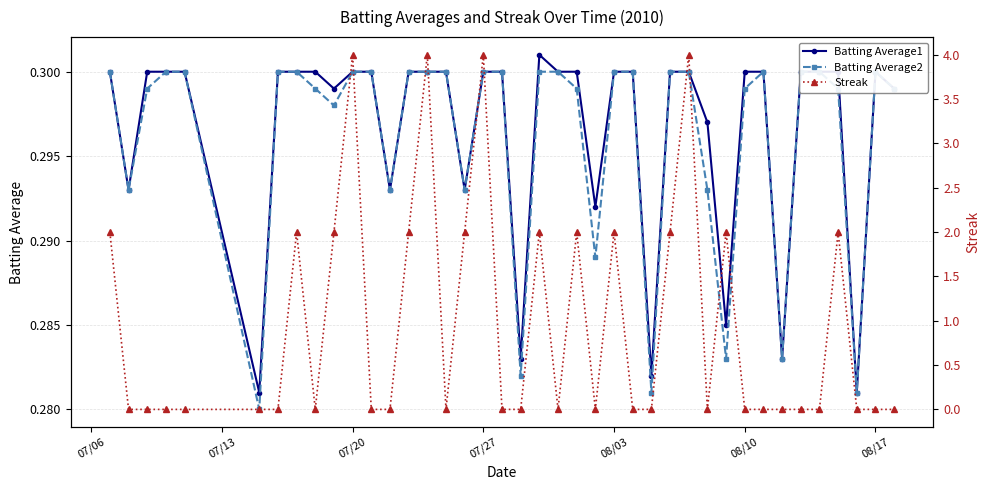

Reading left to right, what are all the values shown in this chart?

Batting Average1: 0.3	0.3	0.3	0.3	0.3	0.3	0.3	0.3	0.3	0.3	0.3	0.3	0.3	0.3	0.3	0.3	0.3	0.3	0.3	0.3	0.3	0.3	0.3	0.3	0.3	0.3	0.3	0.3	0.3	0.3	0.3	0.3	0.3	0.3	0.3	0.3	0.3	0.3	0.3	0.3
Batting Average2: 0.3	0.3	0.3	0.3	0.3	0.3	0.3	0.3	0.3	0.3	0.3	0.3	0.3	0.3	0.3	0.3	0.3	0.3	0.3	0.3	0.3	0.3	0.3	0.3	0.3	0.3	0.3	0.3	0.3	0.3	0.3	0.3	0.3	0.3	0.3	0.3	0.3	0.3	0.3	0.3
Streak: 2.0	0.0	0.0	0.0	0.0	0.0	0.0	2.0	0.0	2.0	4.0	0.0	0.0	2.0	4.0	0.0	2.0	4.0	0.0	0.0	2.0	0.0	2.0	0.0	2.0	0.0	0.0	2.0	4.0	0.0	2.0	0.0	0.0	0.0	0.0	0.0	2.0	0.0	0.0	0.0